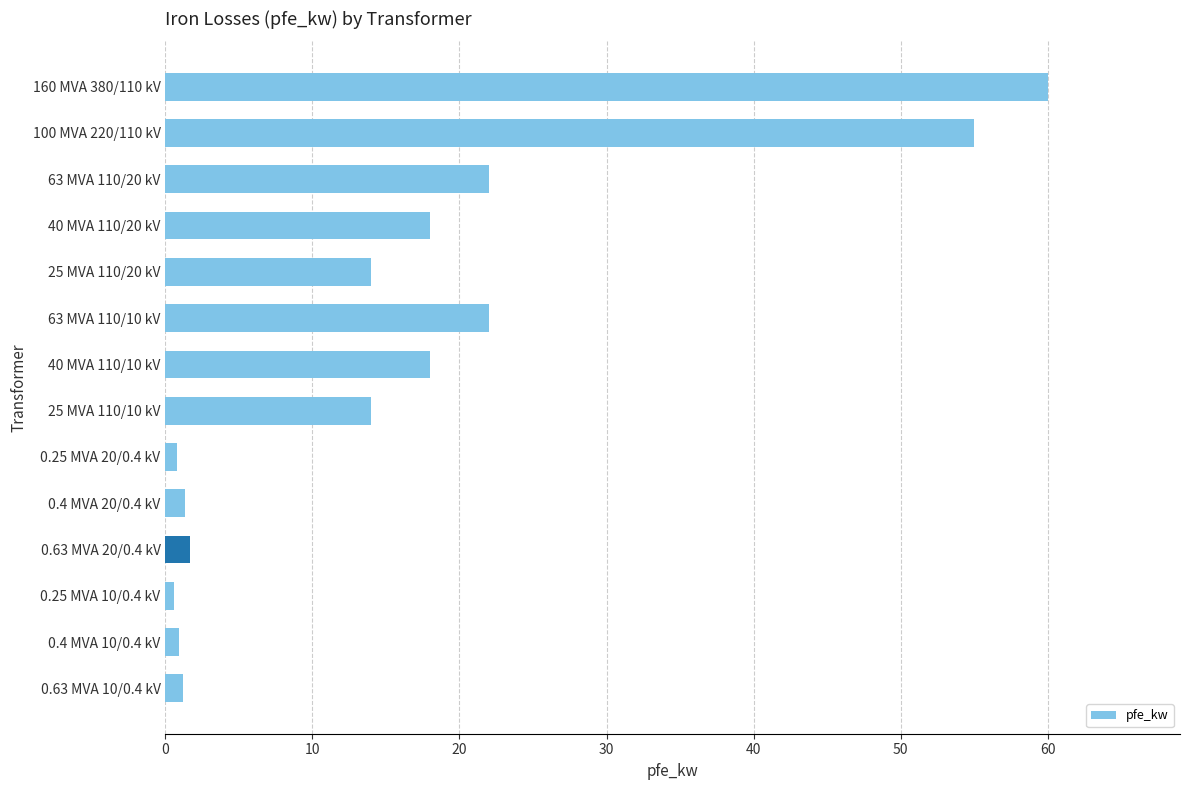

What is the ratio of the value at 25 MVA 110/10 kV to the value at 0.63 MVA 20/0.4 kV?

8.5